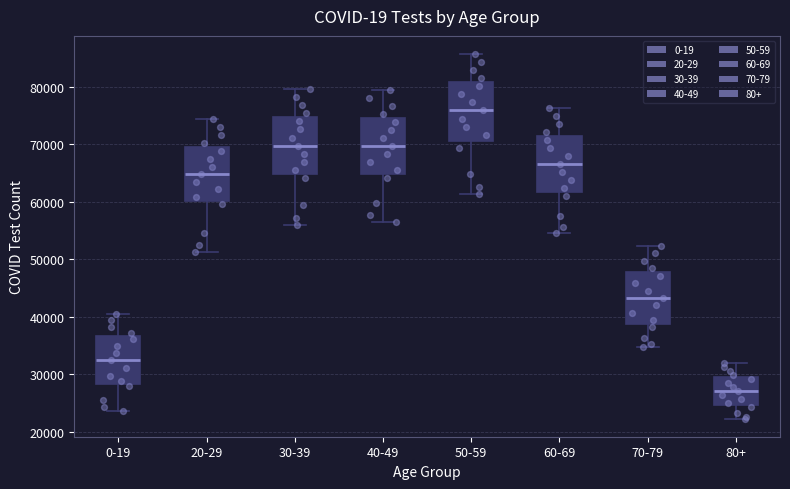

Reading left to right, read every box against the y-axis: the position of its median line, the range the box covers, and the ends of its whiskers. The values are not printed on the chart, so give them approximately, as read against the axis.

0-19: median 33000, box 28000 to 37000, whiskers 24000 to 41000
20-29: median 65000, box 60000 to 70000, whiskers 51000 to 75000
30-39: median 70000, box 65000 to 75000, whiskers 56000 to 80000
40-49: median 70000, box 65000 to 75000, whiskers 56000 to 80000
50-59: median 76000, box 71000 to 81000, whiskers 61000 to 86000
60-69: median 67000, box 62000 to 72000, whiskers 55000 to 76000
70-79: median 43000, box 39000 to 48000, whiskers 35000 to 52000
80+: median 27000, box 25000 to 30000, whiskers 22000 to 32000